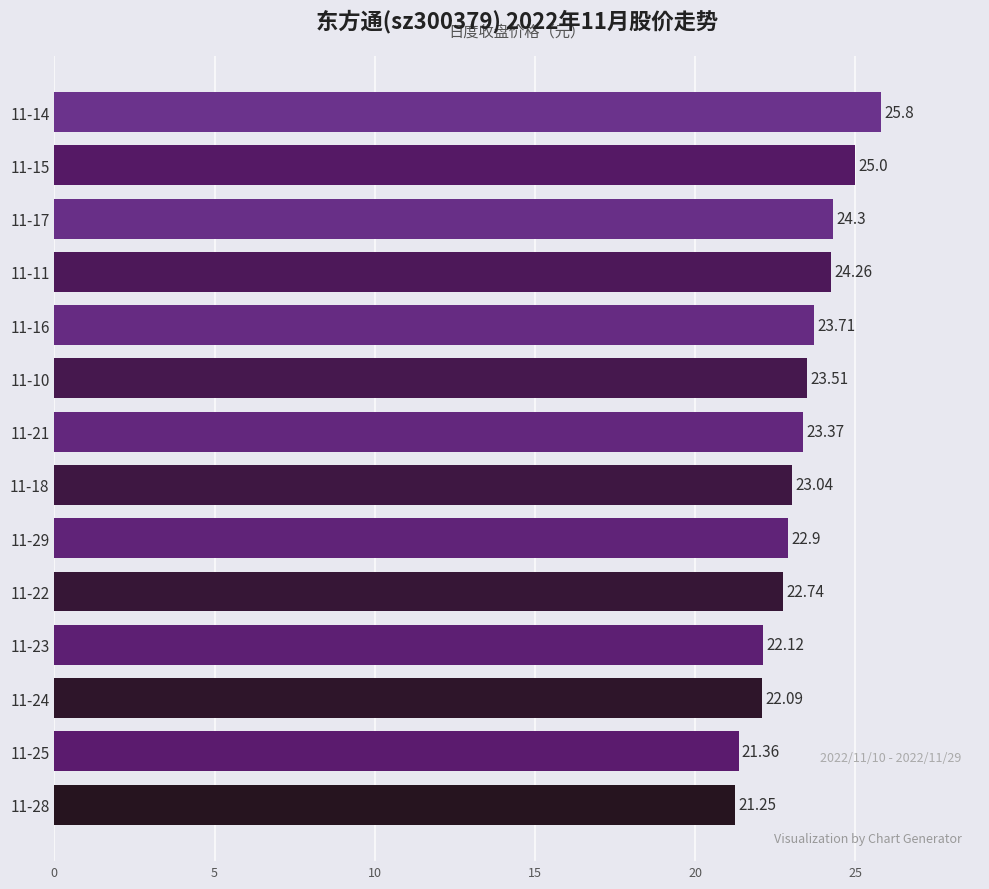

What is the change in value from 11-24 to 11-11?

+2.2